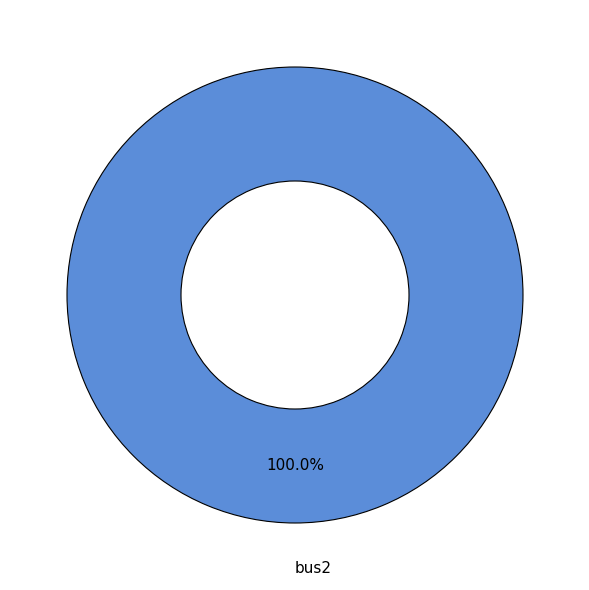

Which category accounts for the majority?

bus2